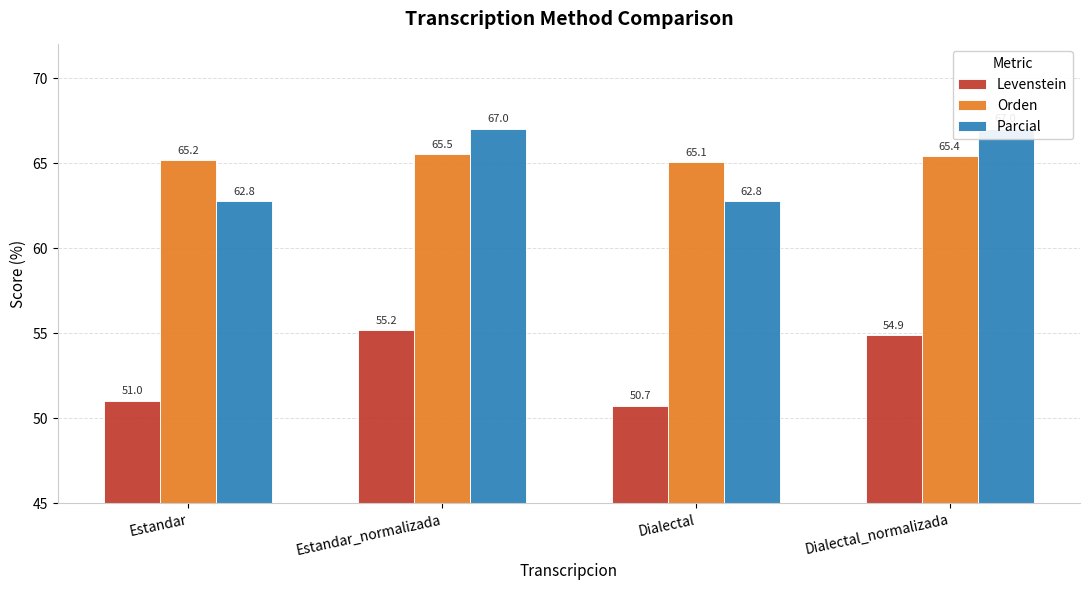

The Parcial series shows 62.8 at Estandar. True or false?

True